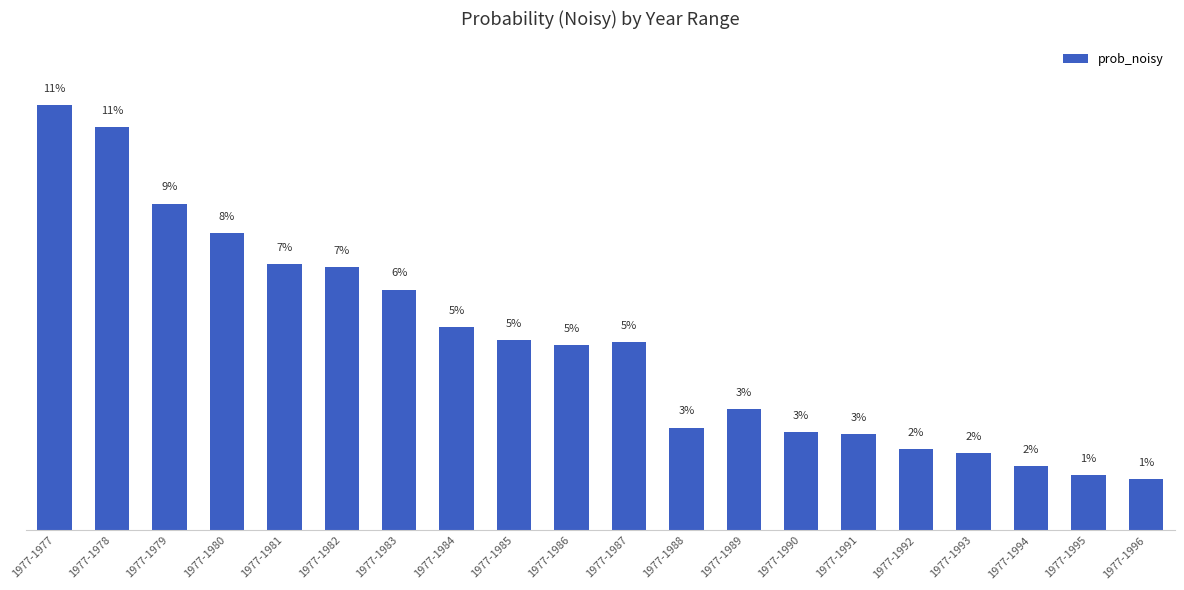

Does the chart contain any negative values?

No